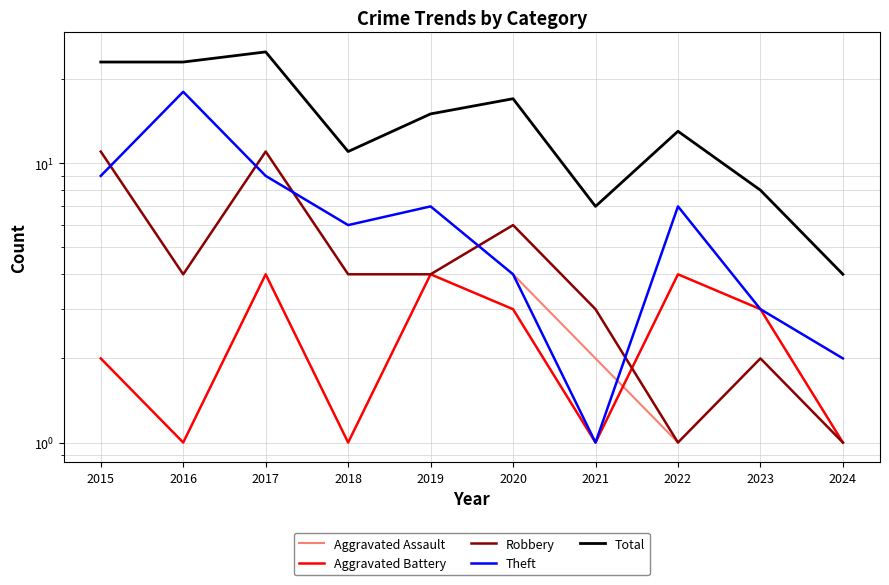

Is the value of Robbery at 2017 greater than the value of Theft at 2022?

Yes